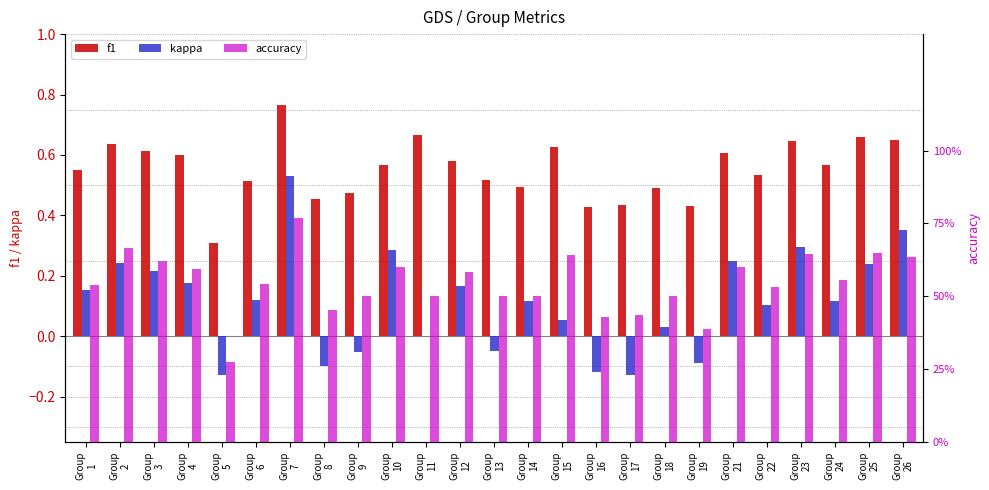

Between Group
4 and Group
22, which is larger?

Group
4